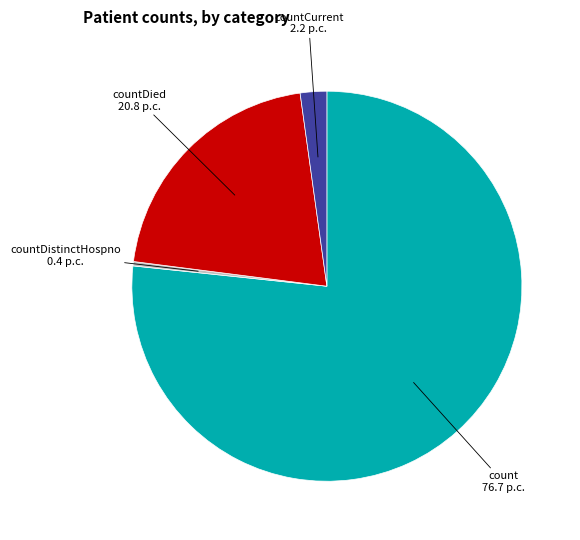

Rank the categories by value from lowest to highest.

countDistinctHospno, countCurrent, countDied, count